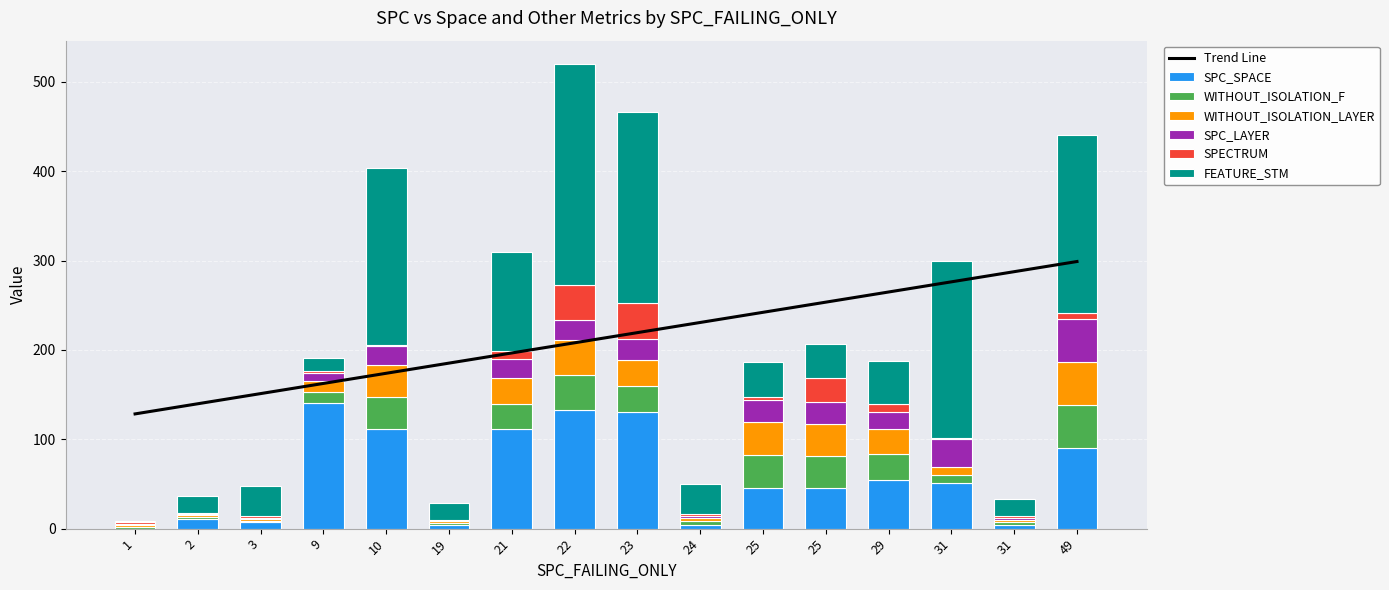

At which category is the sum across all series the highest?

22